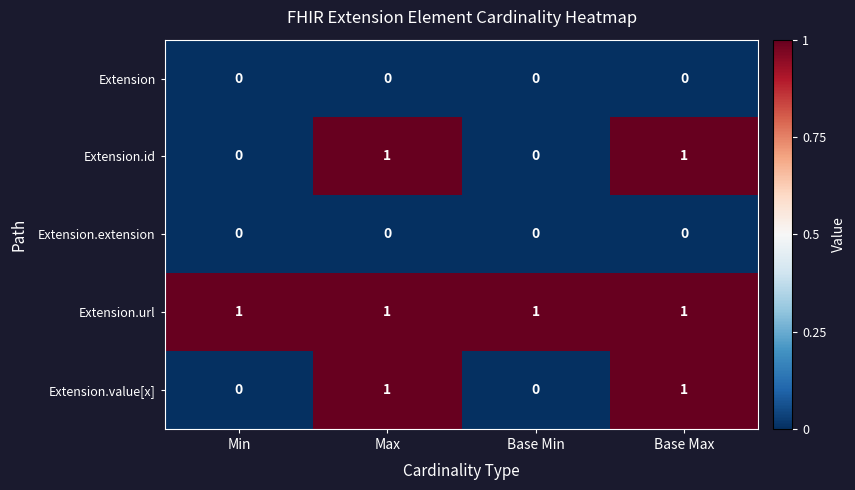

Is it true that Extension.id equals 0 at Min?

True